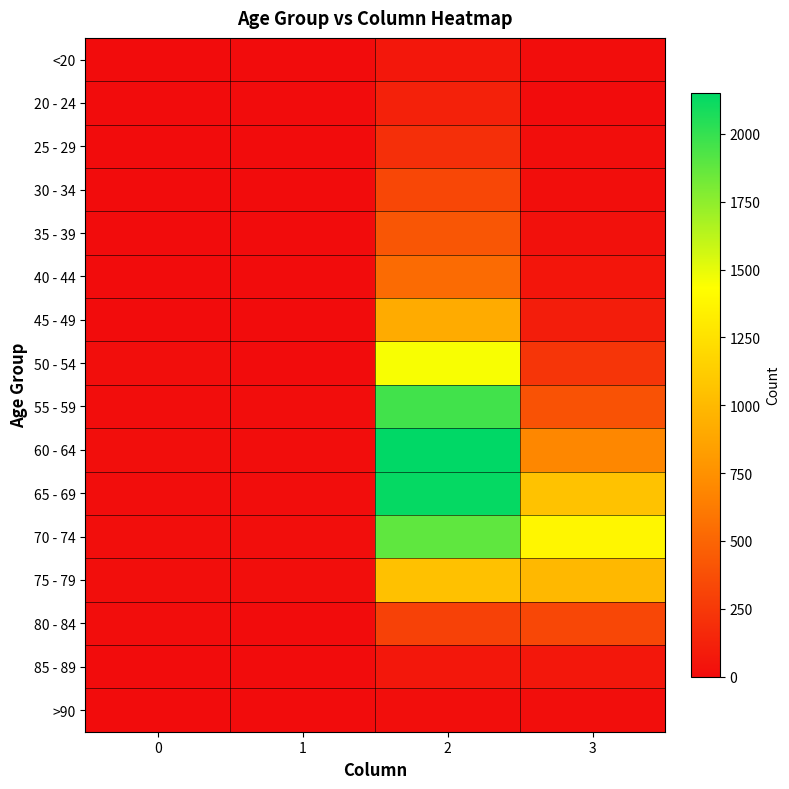

List the series in order of their peak value, lowest first.

>90, <20, 85 - 89, 20 - 24, 25 - 29, 30 - 34, 80 - 84, 35 - 39, 40 - 44, 45 - 49, 75 - 79, 50 - 54, 70 - 74, 55 - 59, 65 - 69, 60 - 64